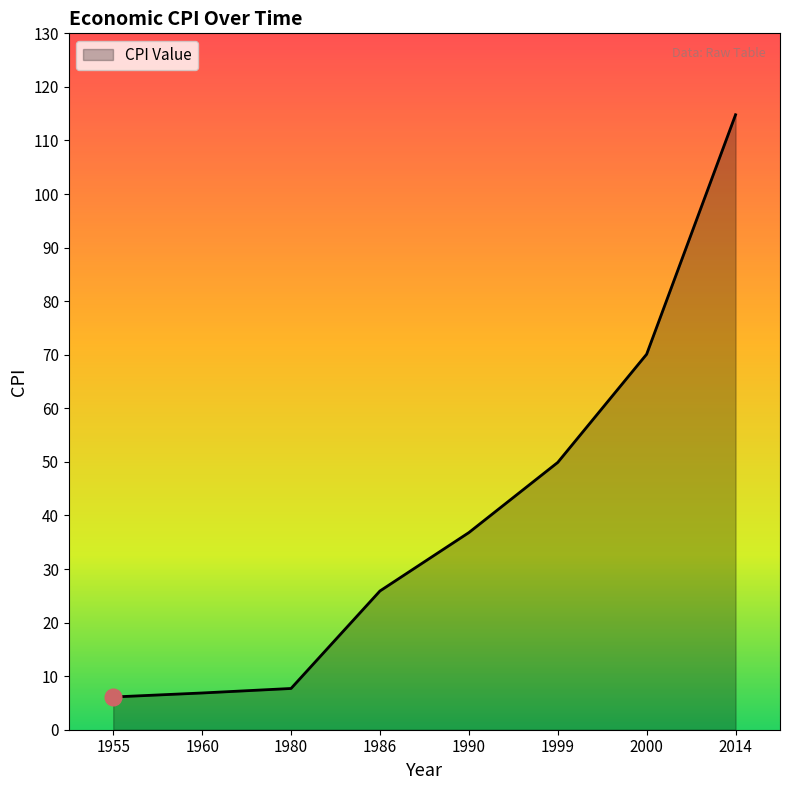

True or false: the data has more than 1 interior local peaks.

False